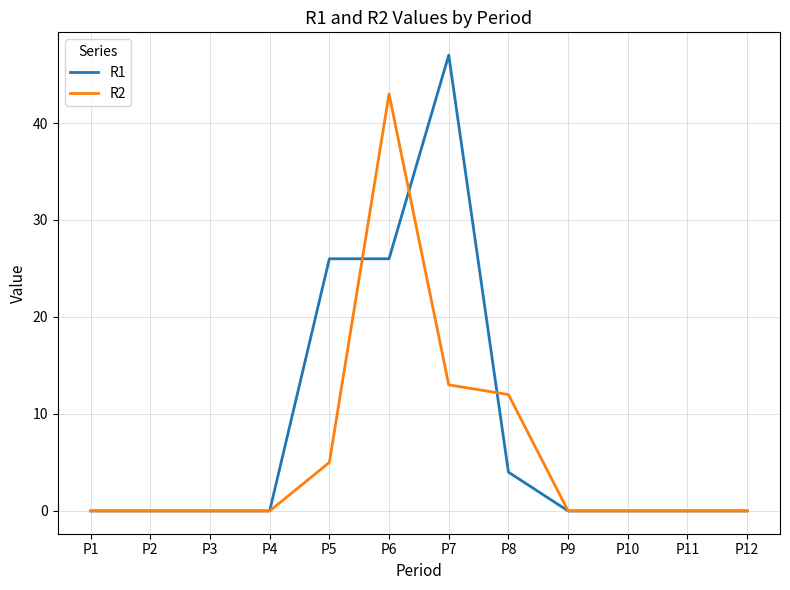

At which label does R2 reach its peak?

P6